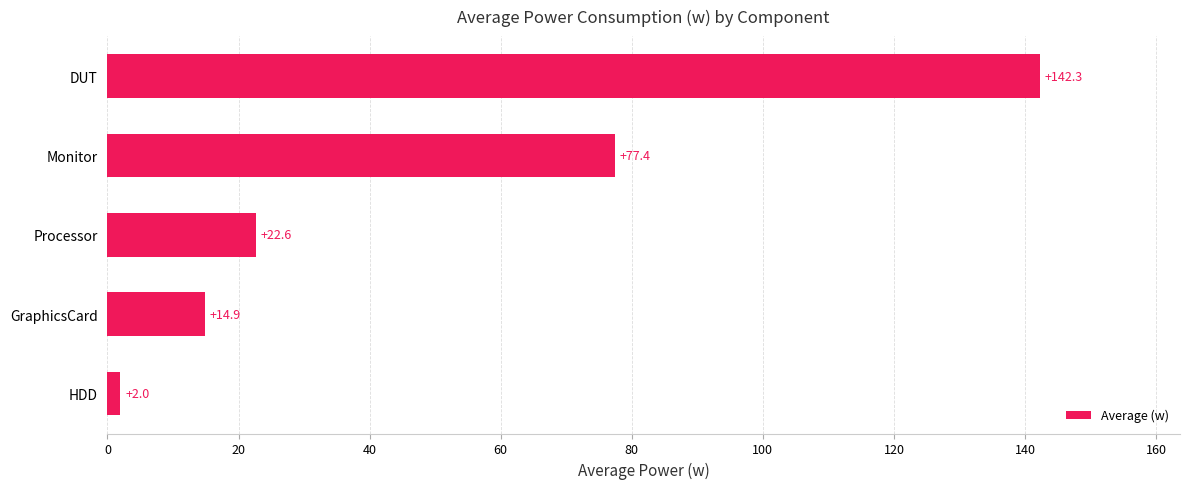

What is the ratio of the value at Monitor to the value at Processor?

3.4